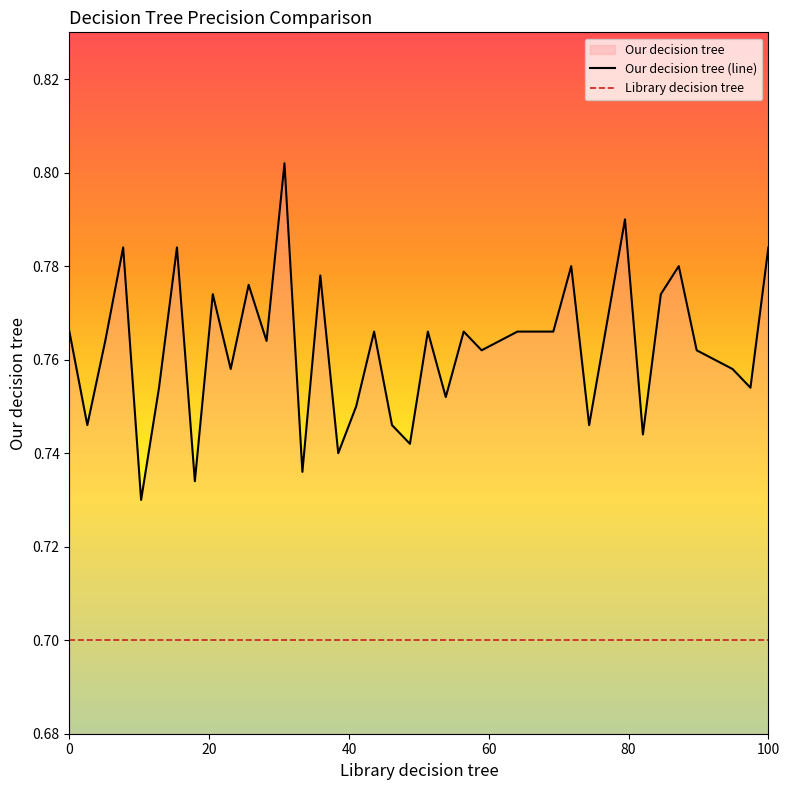

Does the chart have visible grid lines?

No